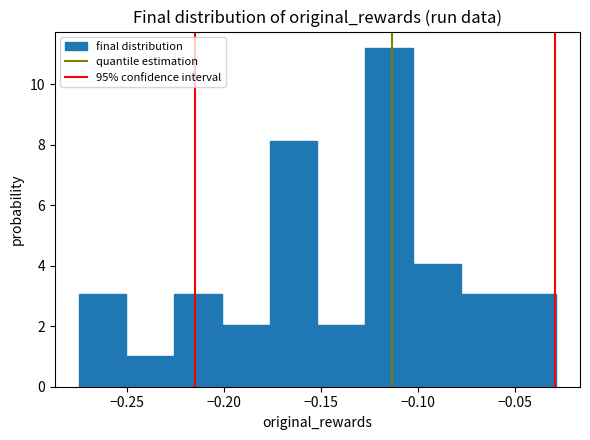

What is the height of the bar covering -0.150 to -0.125 on the x-axis? Neither the bar edges nor the heights are printed on the chart, so give them approximately, as read against the axes.

2.0